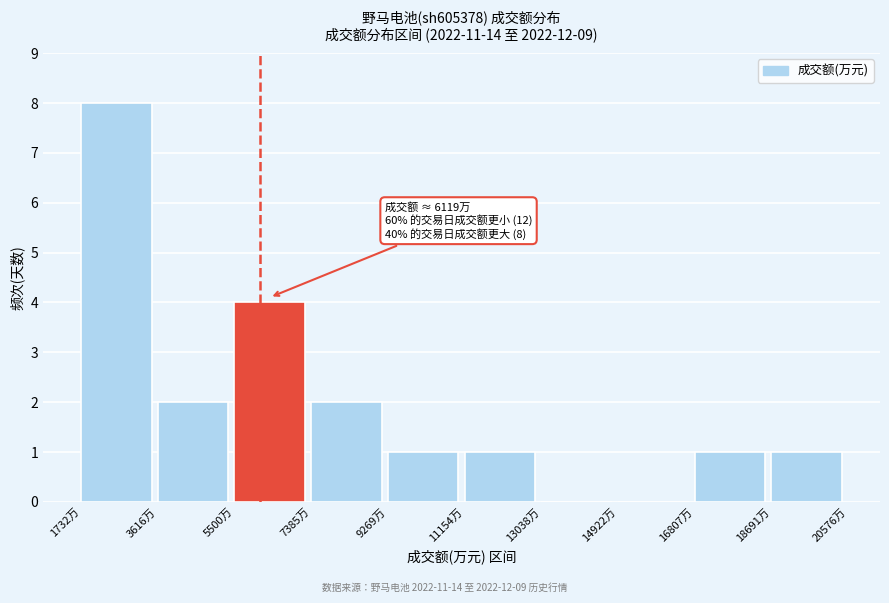

Which range on the x-axis has the tallest bar?

1800 to 3600